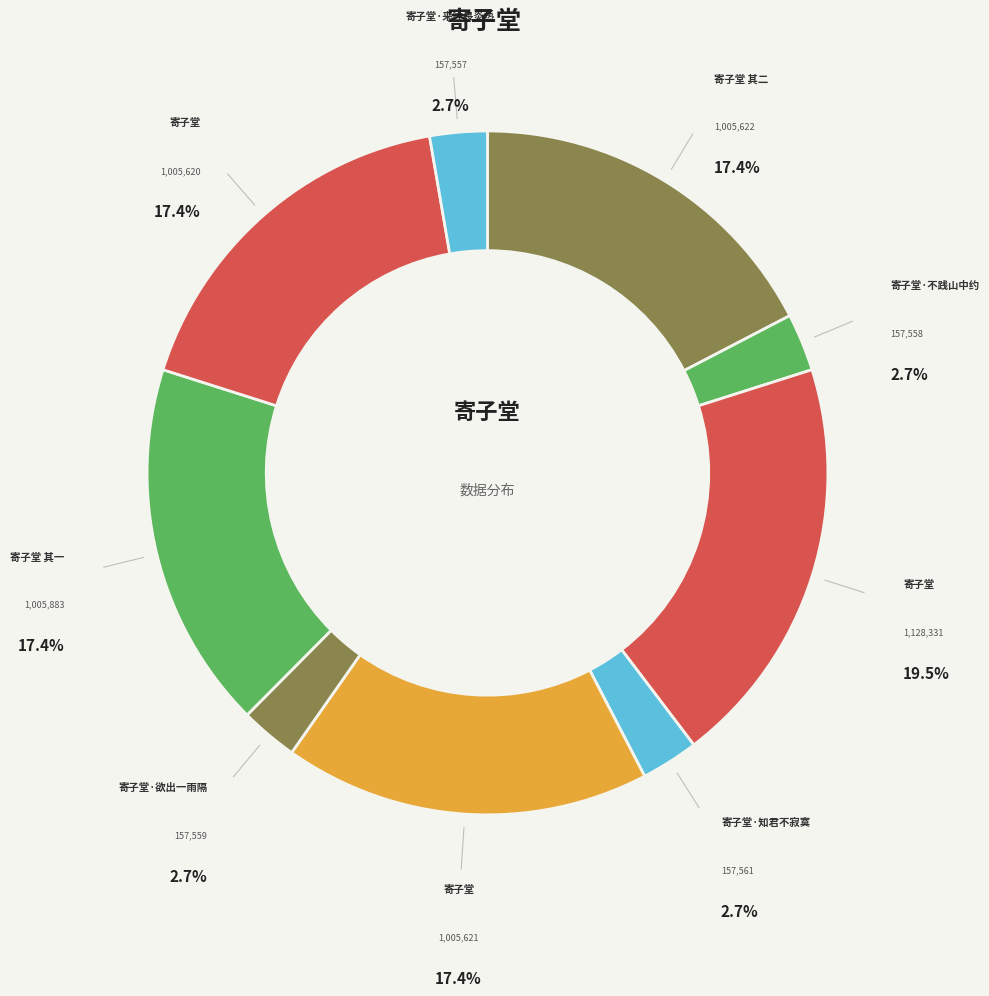

What is the largest slice in the pie chart?

寄子堂